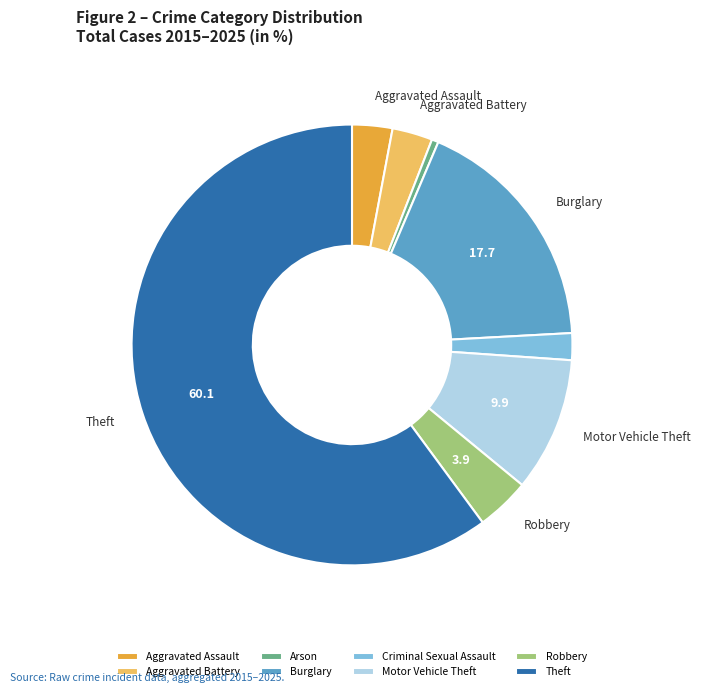

Is the sum of Robbery and Criminal Sexual Assault greater than half?

No